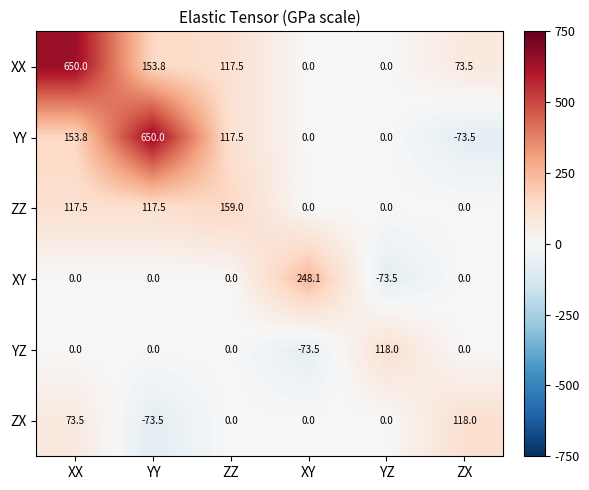

True or false: YZ has a value of 0.0 at ZX.

True